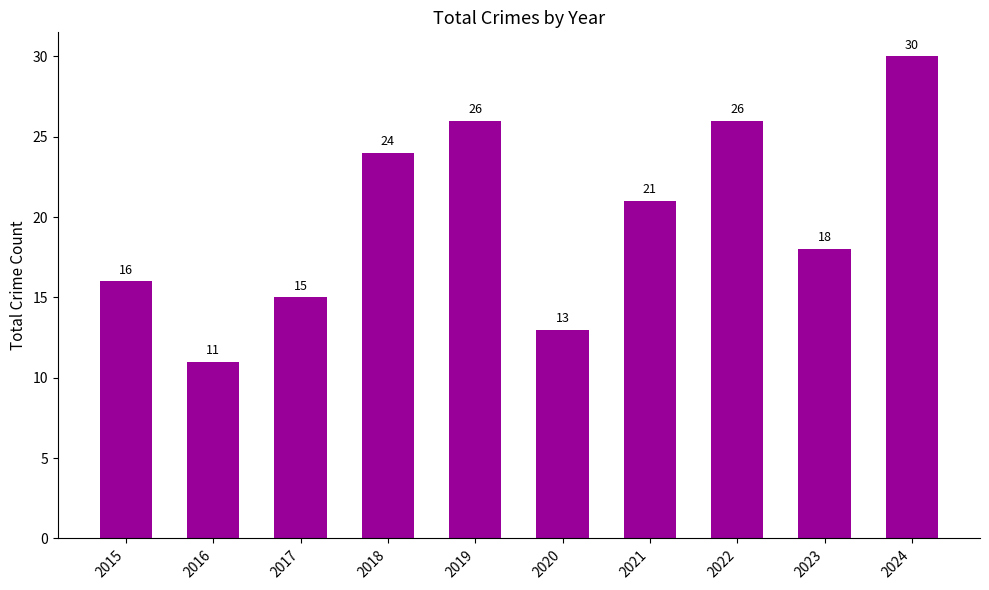

Where is the data nearest to the value 20?

2021